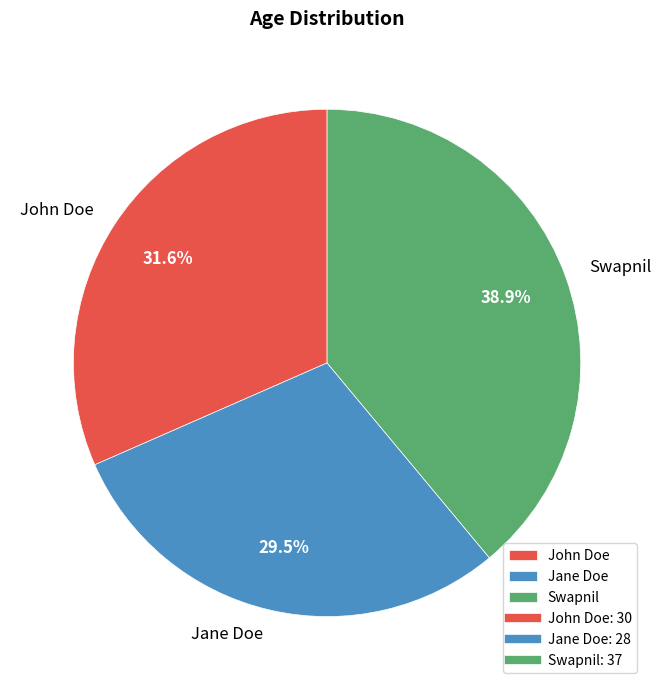

Count the number of slices in the pie.

3